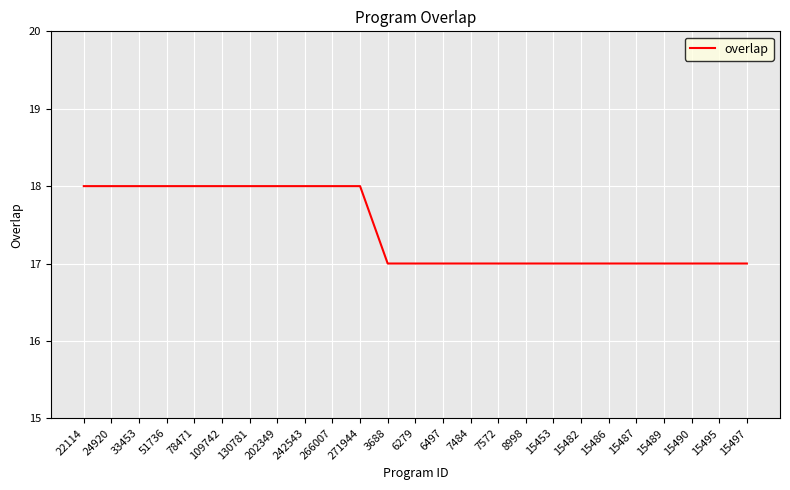

What is the ratio of the value at 15482 to the value at 22114?

0.9